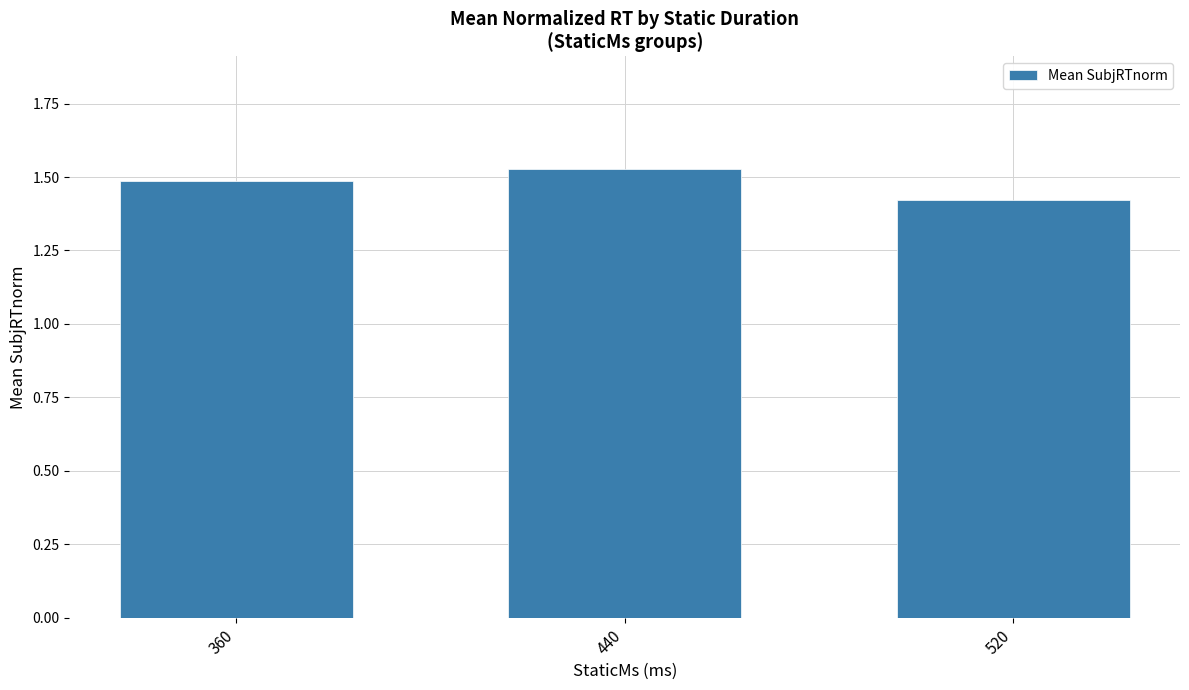

Which label corresponds to the largest value in the chart?

440